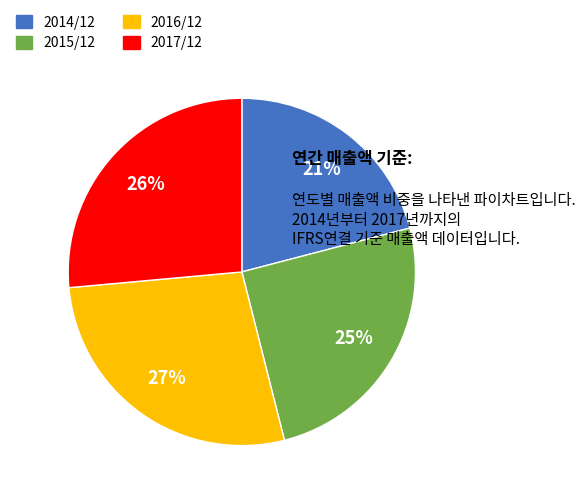

Do 2017/12 and 2014/12 together represent more than half of the pie?

No